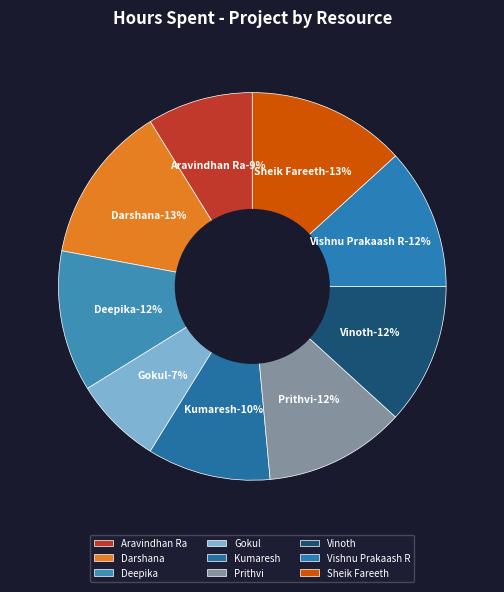

Which slice is the smallest?

Gokul